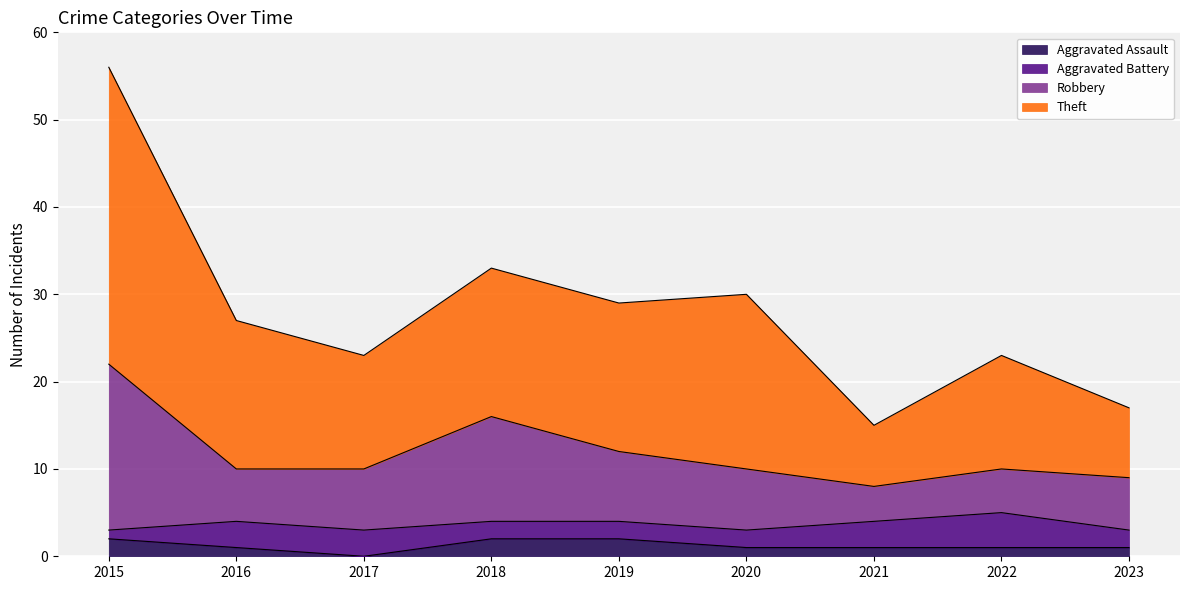

The Aggravated Assault series shows 0 at 2017. True or false?

True